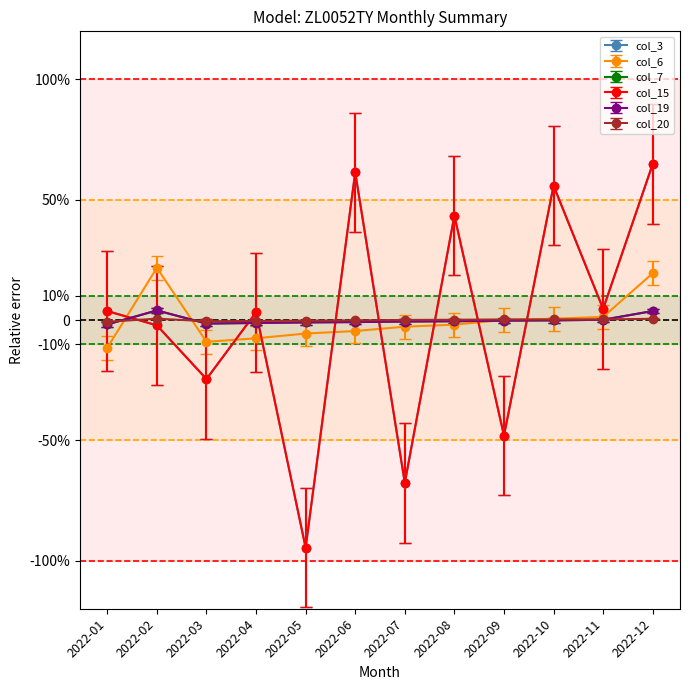

Is this an area chart (filled region under the line)?

No